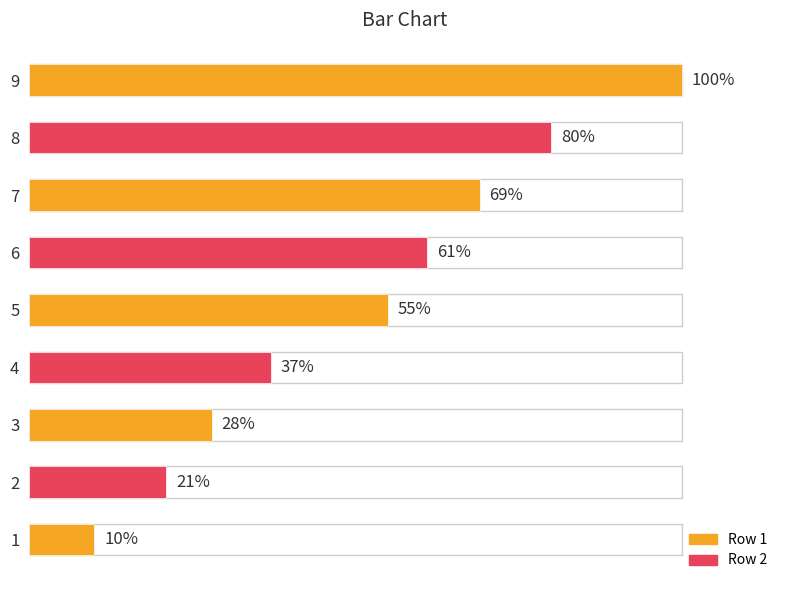

Rank the categories by value from highest to lowest.

9, 8, 7, 6, 5, 4, 3, 2, 1